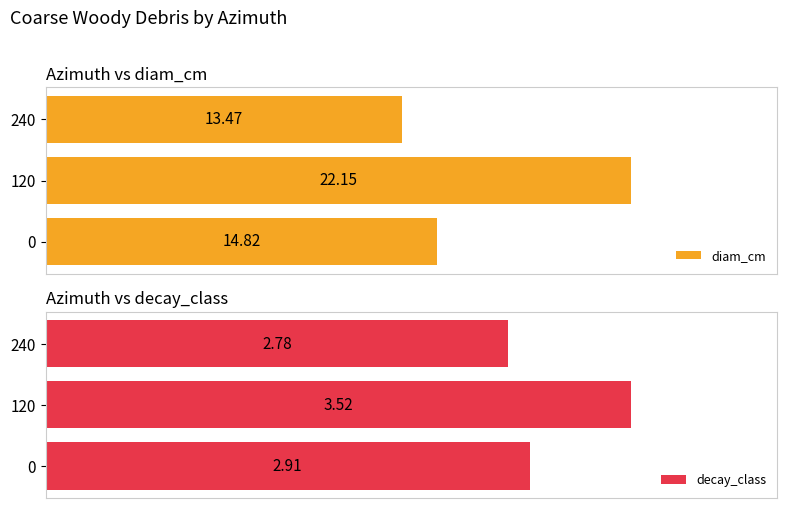

Is it true that decay_class equals 5.7 at 5?

False